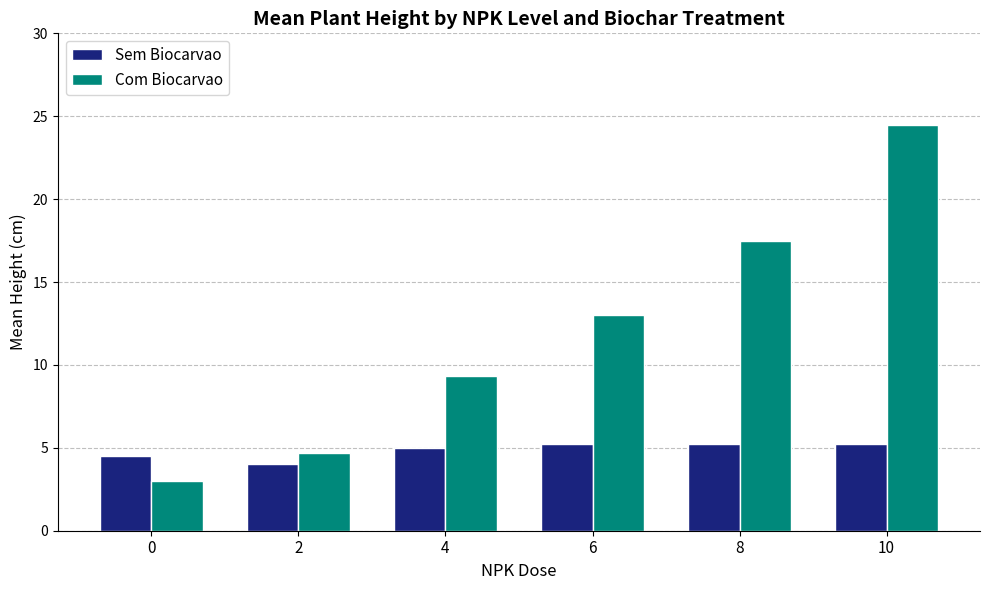

What is the spread (max minus min) of values at 0?

1.5